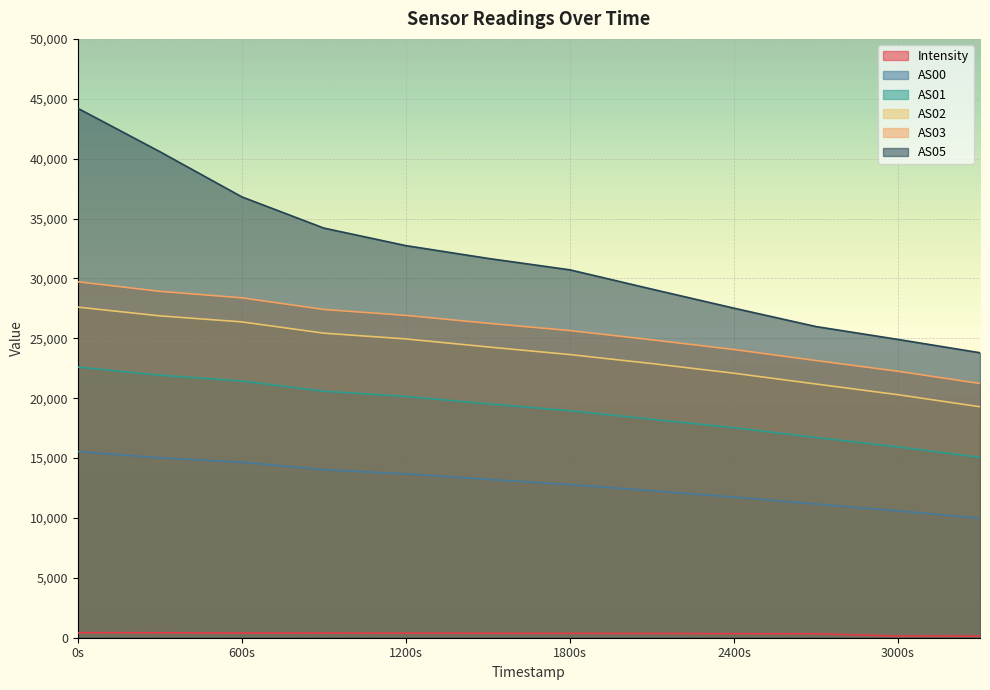

Which series has the widest spread of values?

AS05